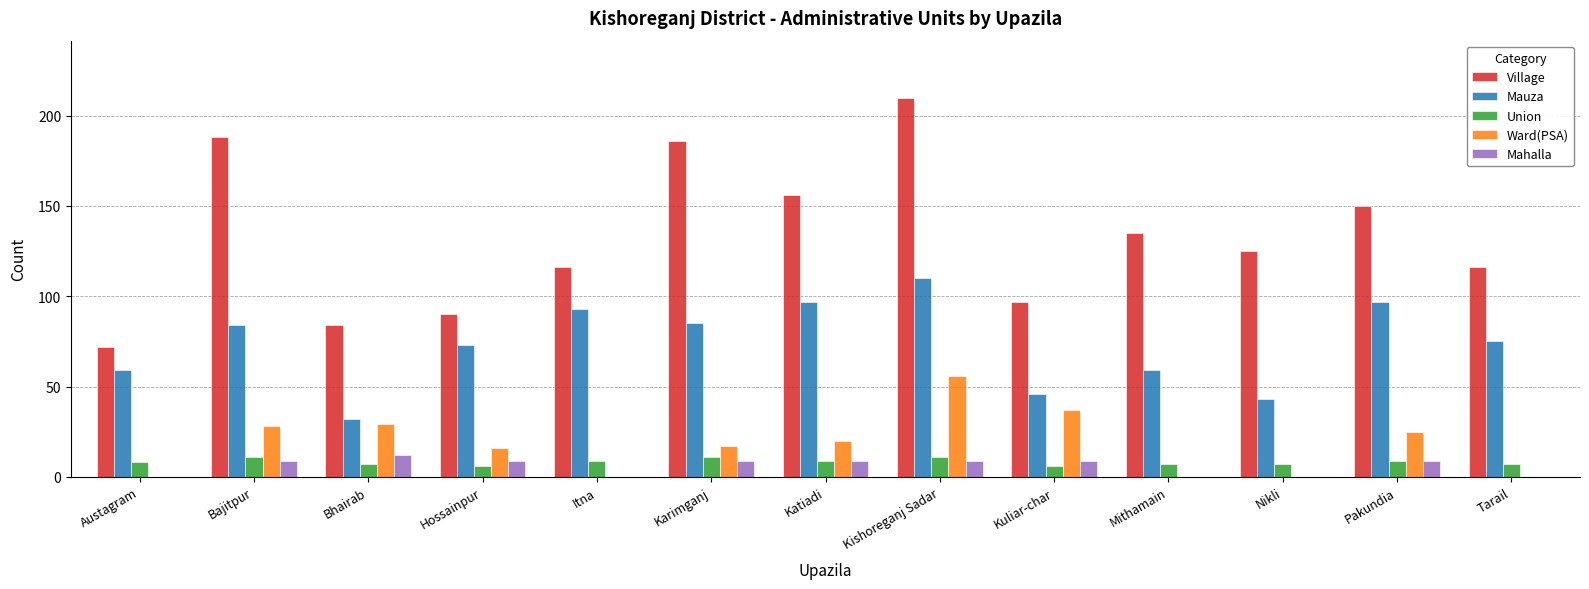

Are the bars grouped side by side (vs. stacked)?

Yes